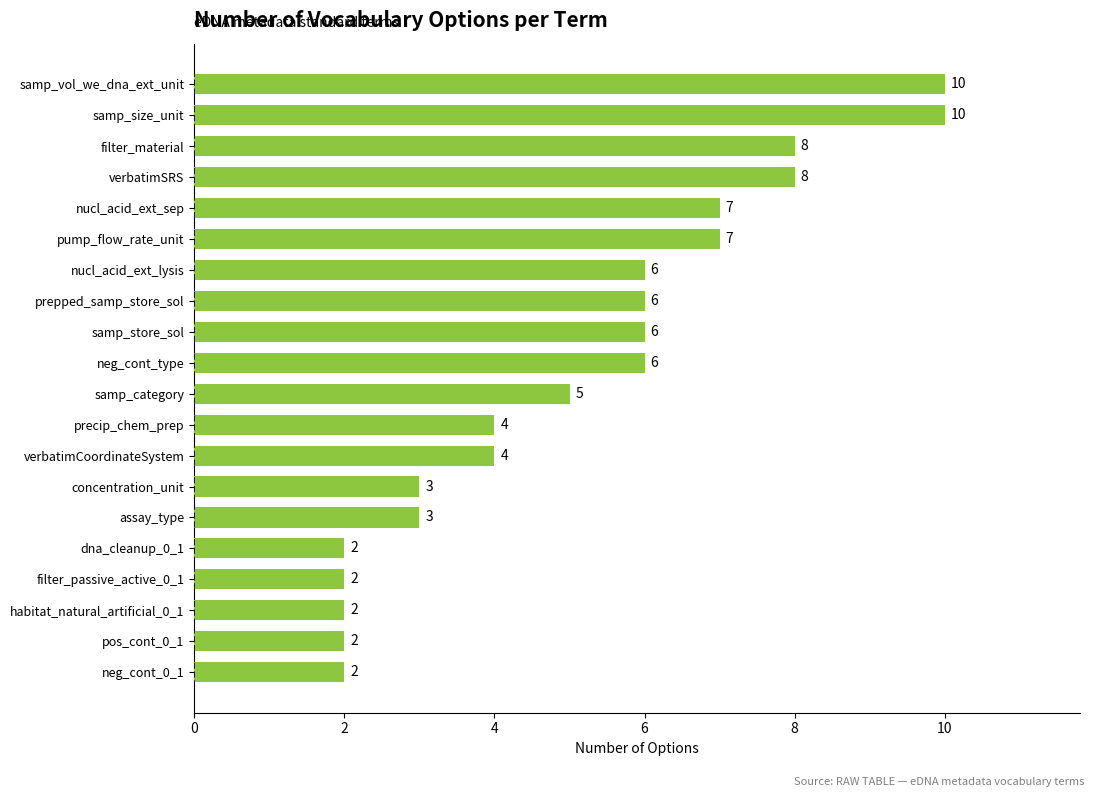

Between neg_cont_0_1 and nucl_acid_ext_sep, which is larger?

nucl_acid_ext_sep